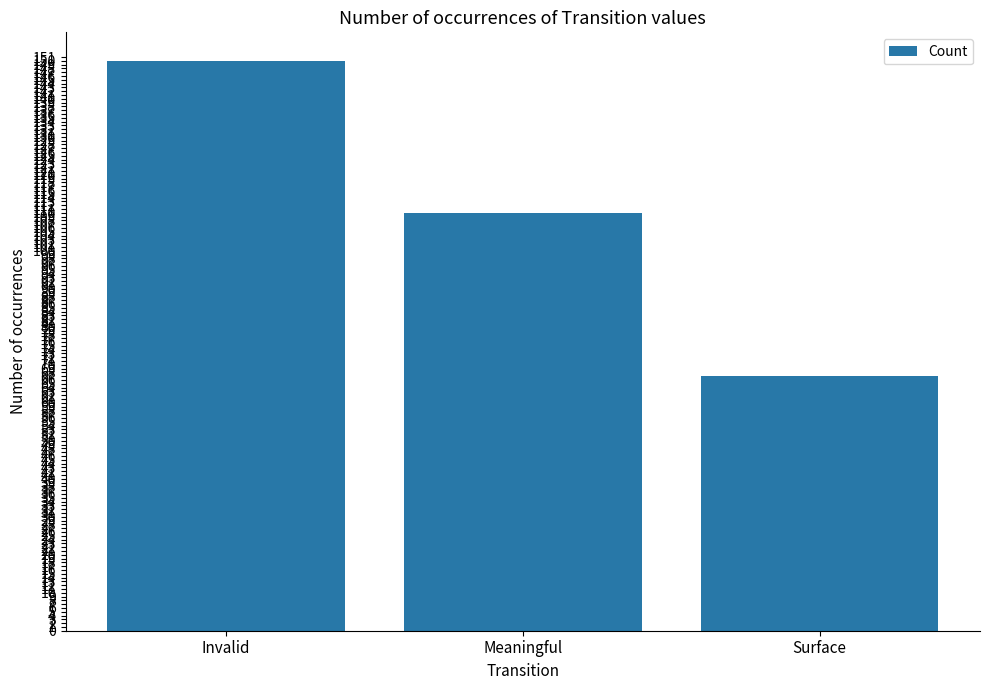

Which has a higher value, Surface or Invalid?

Invalid